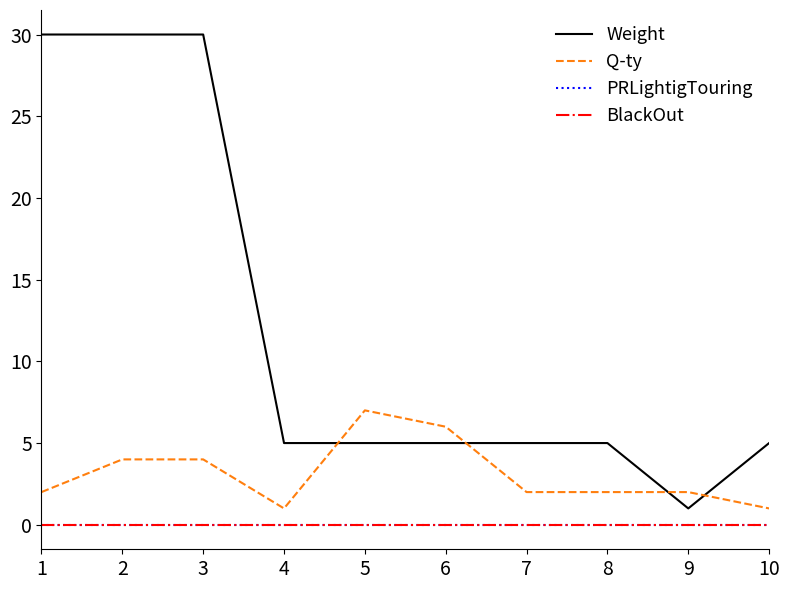

What is the sum of all Weight values?

121